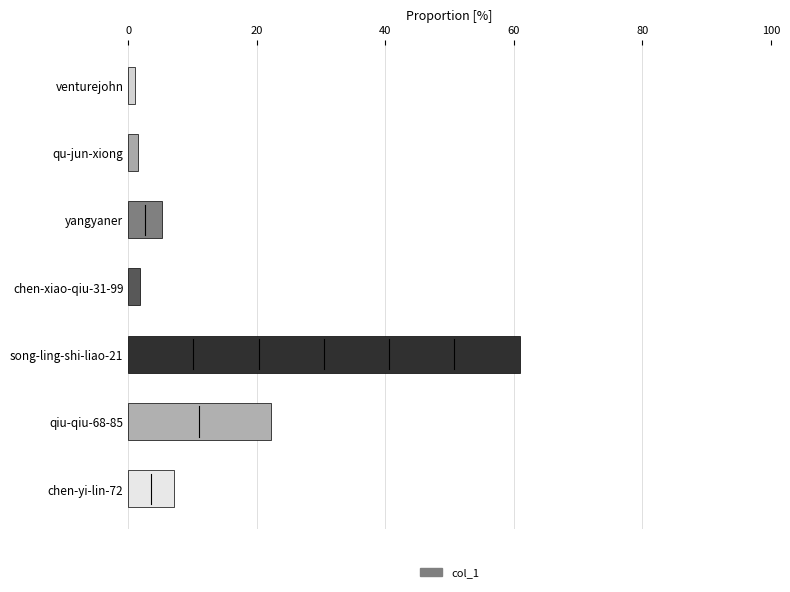

At which label is the value closest to 31?

qiu-qiu-68-85